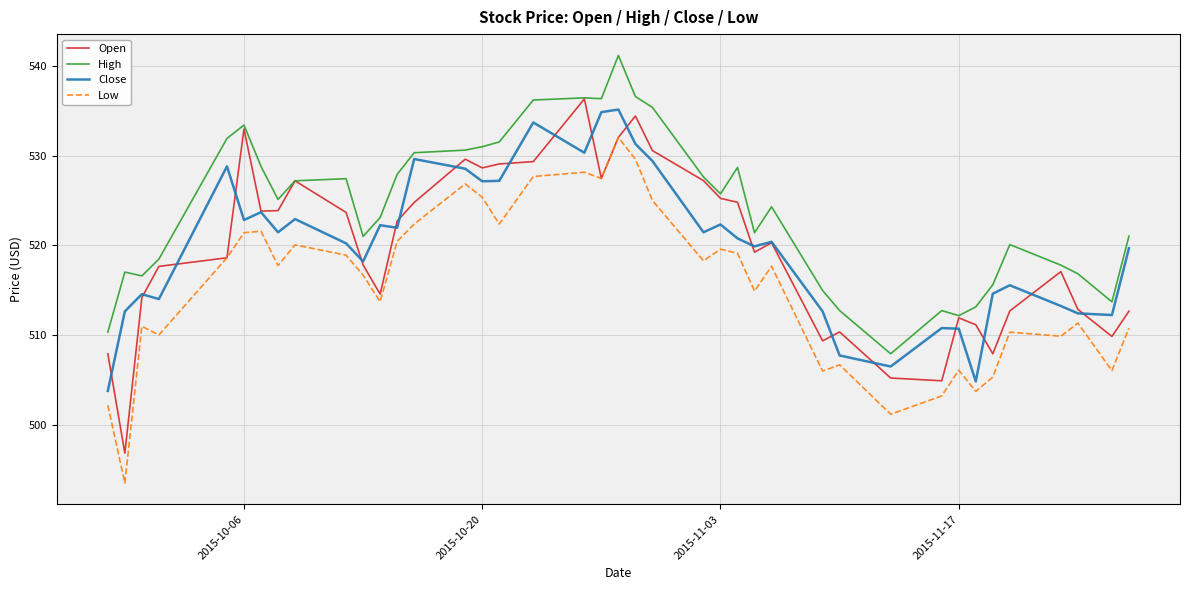

Which series has the largest total across all categories?

High